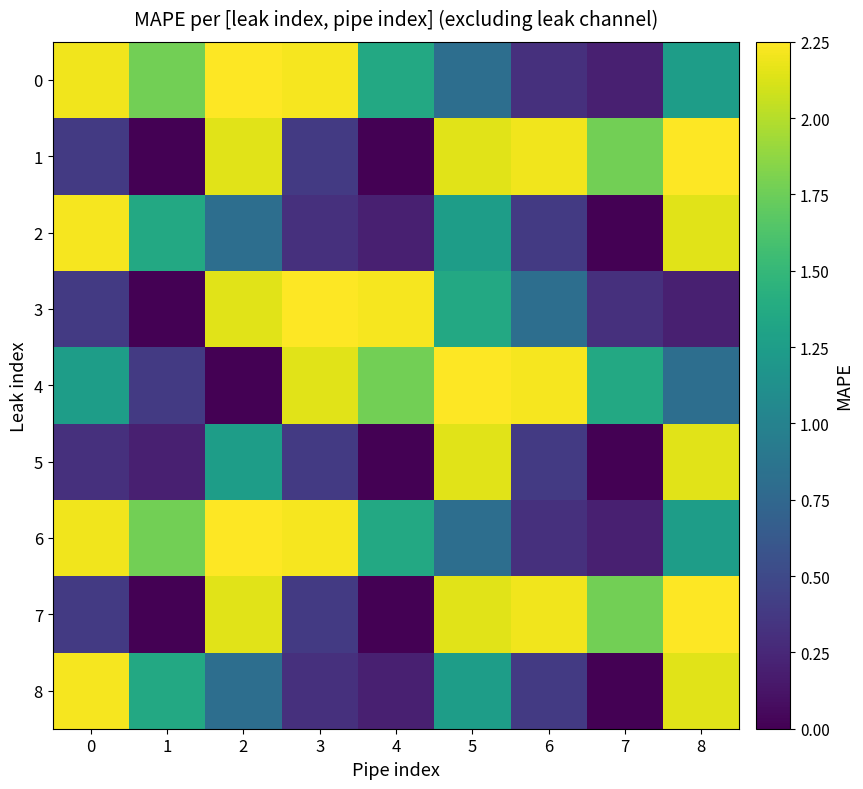

Reading right to left, transcribe all the data shown in this chart.

row_0: 8=1.3	7=0.2	6=0.3	5=0.8	4=1.4	3=2.2	2=2.2	1=1.8	0=2.2
row_1: 8=2.2	7=1.8	6=2.2	5=2.1	4=0.0	3=0.4	2=2.1	1=0.0	0=0.4
row_2: 8=2.1	7=0.0	6=0.4	5=1.3	4=0.2	3=0.3	2=0.8	1=1.4	0=2.2
row_3: 8=0.2	7=0.3	6=0.8	5=1.4	4=2.2	3=2.2	2=2.1	1=0.0	0=0.4
row_4: 8=0.8	7=1.4	6=2.2	5=2.2	4=1.8	3=2.1	2=0.0	1=0.4	0=1.3
row_5: 8=2.1	7=0.0	6=0.4	5=2.1	4=0.0	3=0.4	2=1.3	1=0.2	0=0.3
row_6: 8=1.3	7=0.2	6=0.3	5=0.8	4=1.4	3=2.2	2=2.2	1=1.8	0=2.2
row_7: 8=2.2	7=1.8	6=2.2	5=2.1	4=0.0	3=0.4	2=2.1	1=0.0	0=0.4
row_8: 8=2.1	7=0.0	6=0.4	5=1.3	4=0.2	3=0.3	2=0.8	1=1.4	0=2.2